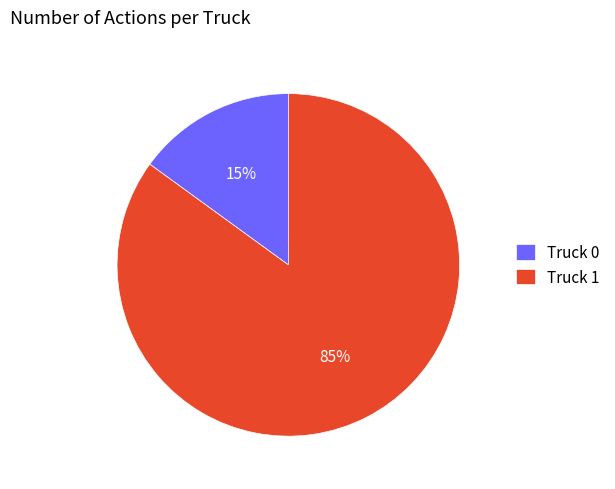

What is the largest slice in the pie chart?

Truck 1